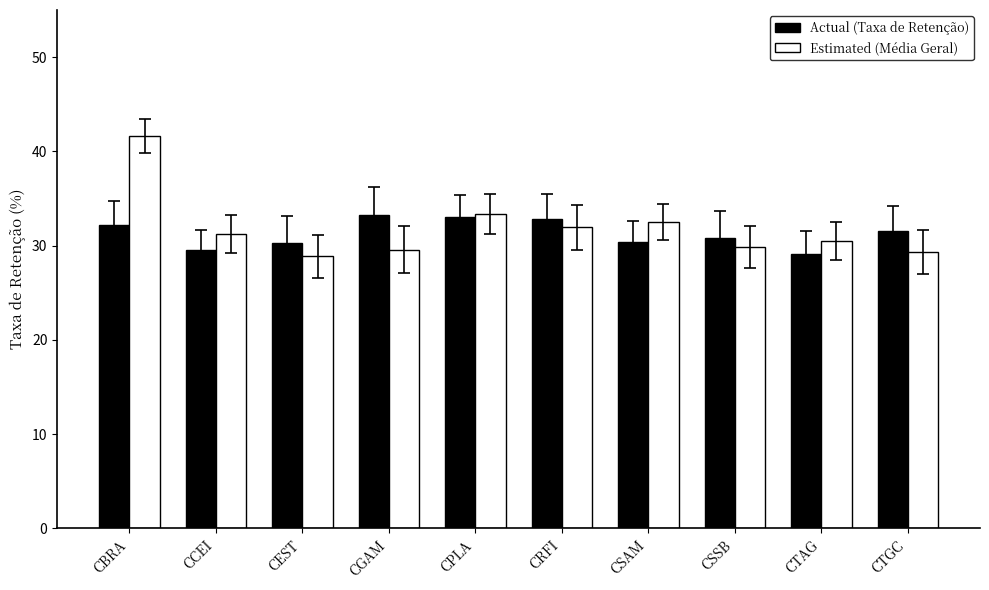

What is the label of the 5th bar from the left?

CPLA